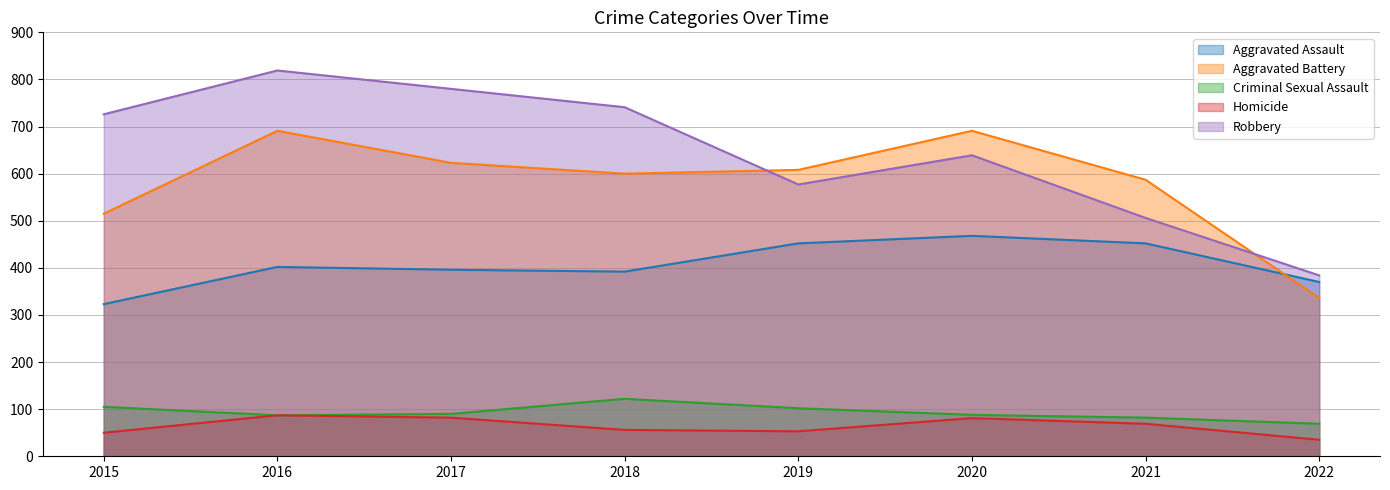

Is it true that Robbery equals 186 at 2015?

False